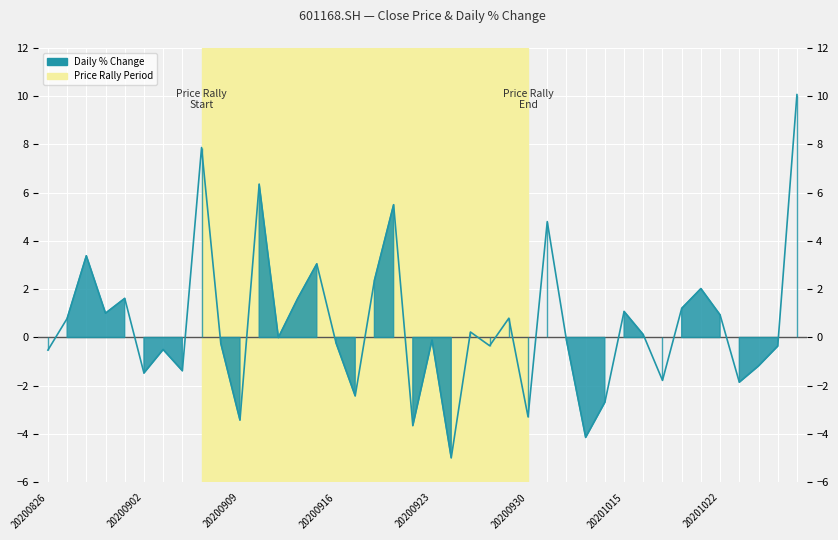

What is the sum of all values?

20.2